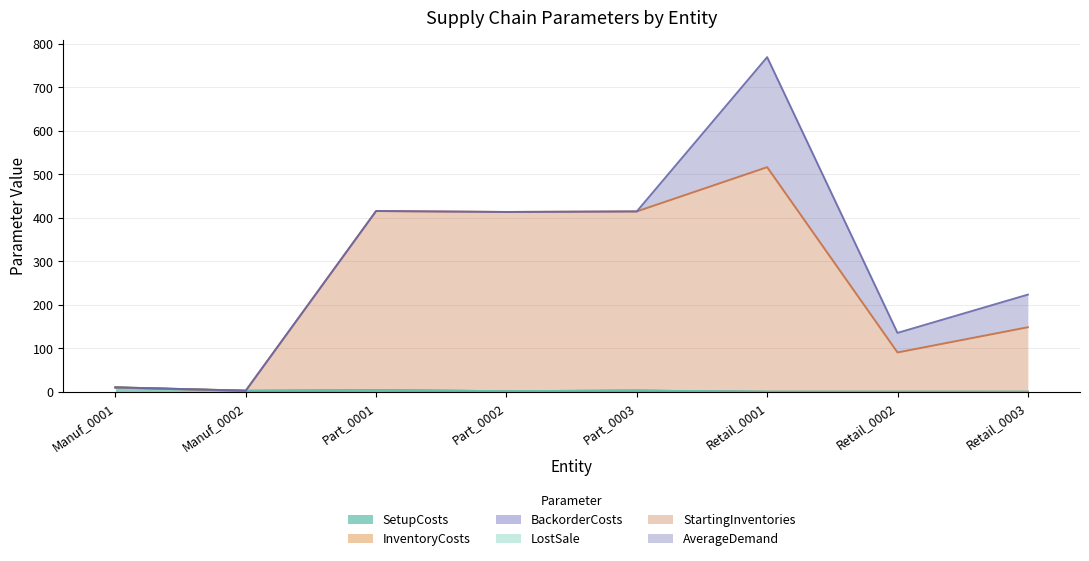

At which category is the sum across all series the highest?

Retail_0001